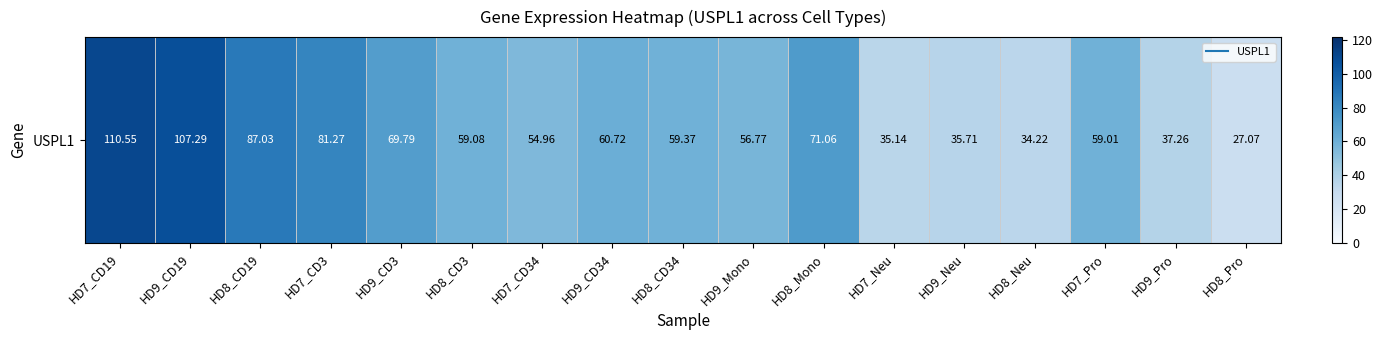

What is the difference between the values at HD9_Mono and HD7_CD19?

53.8